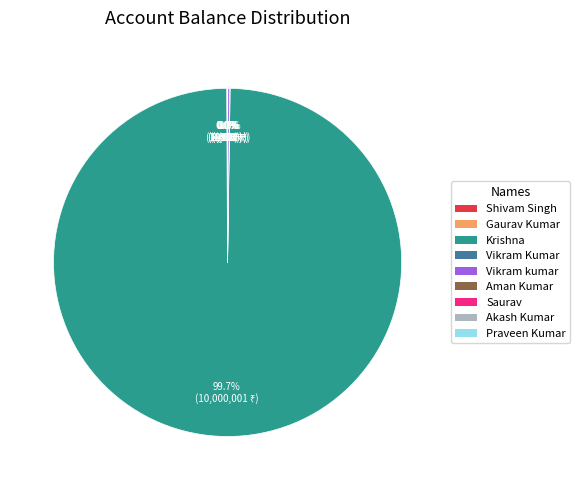

What is the largest slice in the pie chart?

Krishna